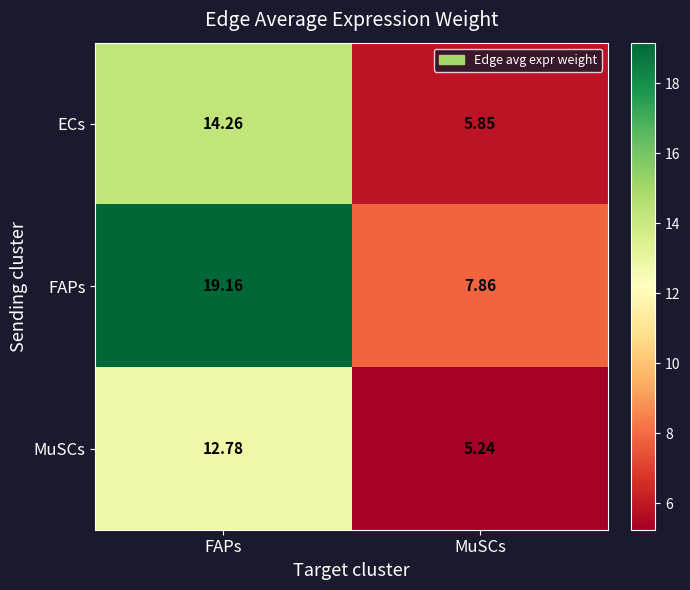

At which category does the chart reach its peak across all series?

FAPs